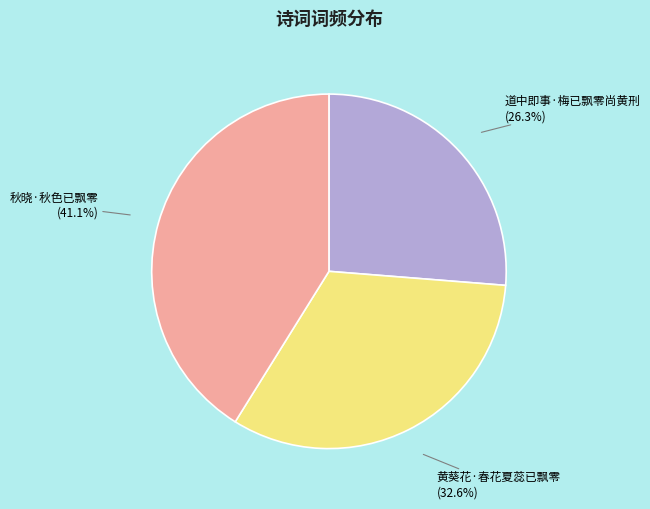

To the nearest percent, what is the combined percentage of 黄葵花·春花夏蕊已飘零 and 道中即事·梅已飘零尚黄刑?

59%